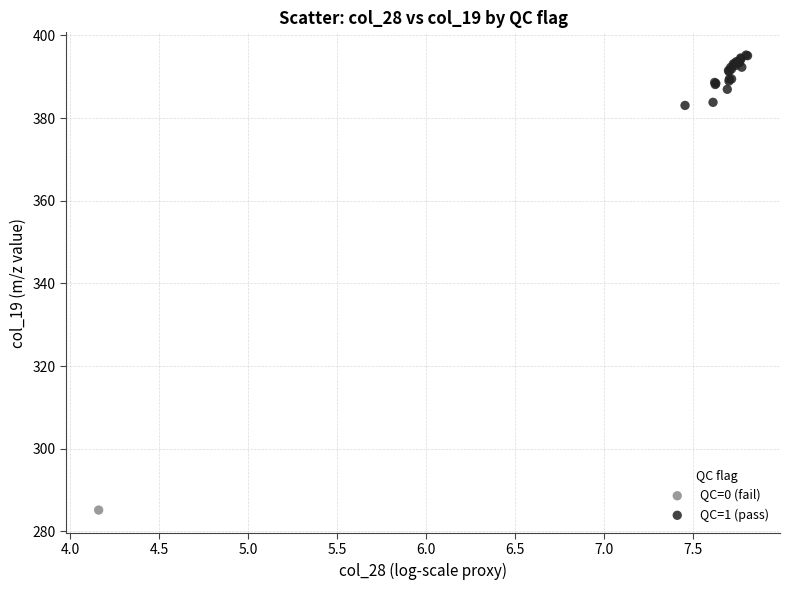

What are all the series names shown in the legend?

QC=0 (fail), QC=1 (pass)